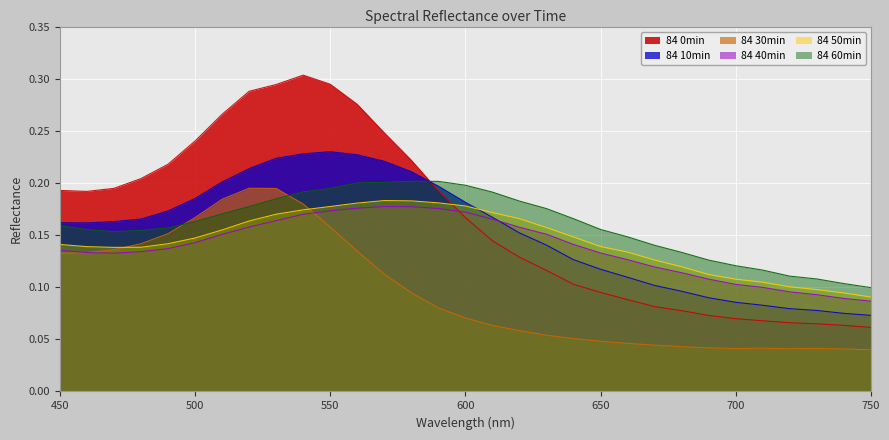

How many lines are shown in the chart?

6